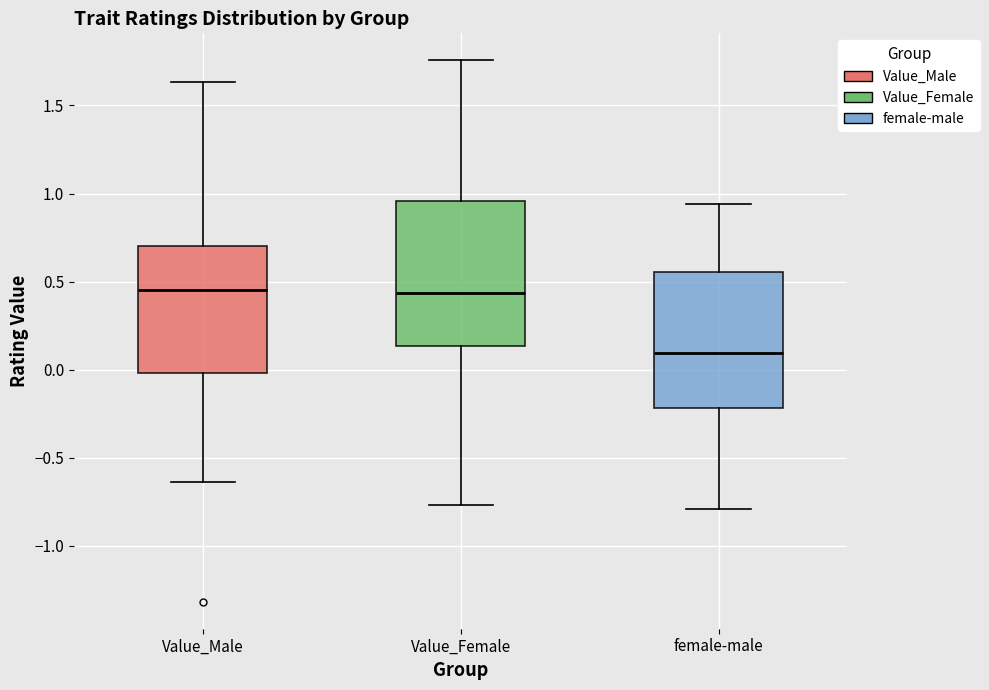

Where is the upper edge of the box for female-male on the y-axis? The values are not printed on the chart, so give them approximately, as read against the axis.

0.55